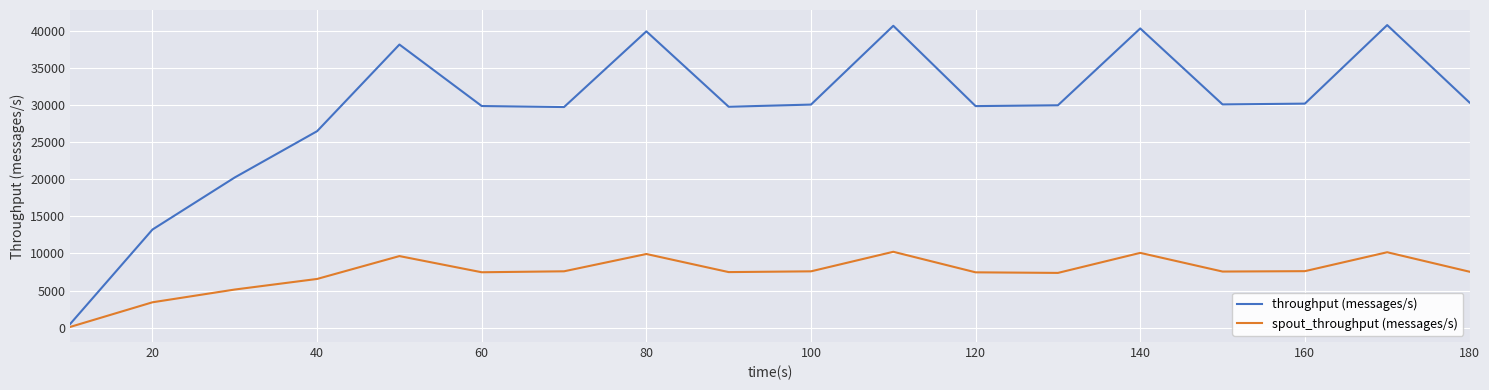

Which series has the largest total across all categories?

throughput (messages/s)